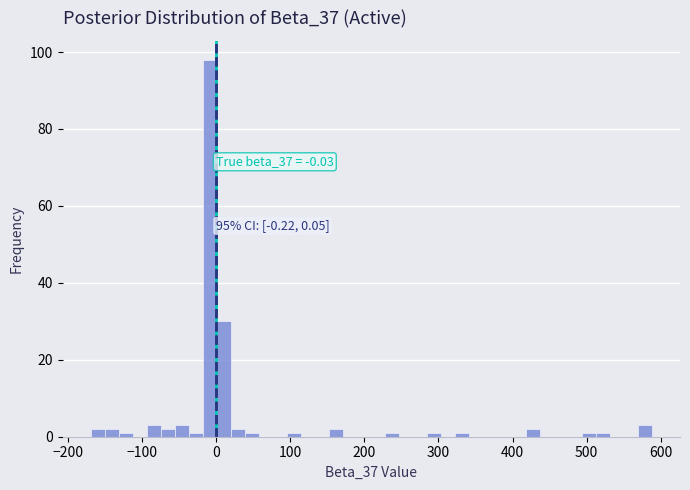

Around what value on the x-axis is the tallest bar? Give the approximate position of its centre, as read against the axis.

-10